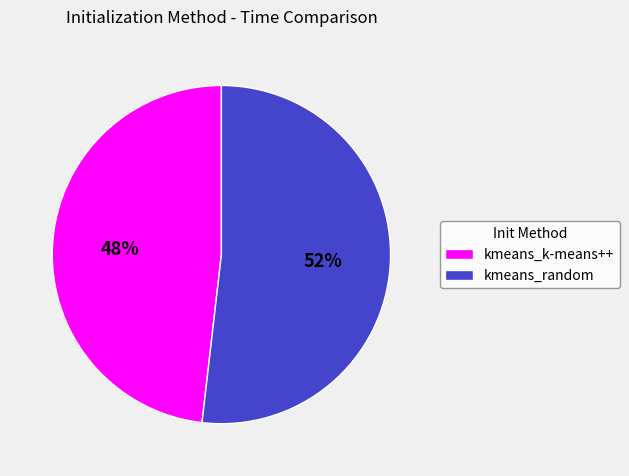

Count the number of slices in the pie.

2